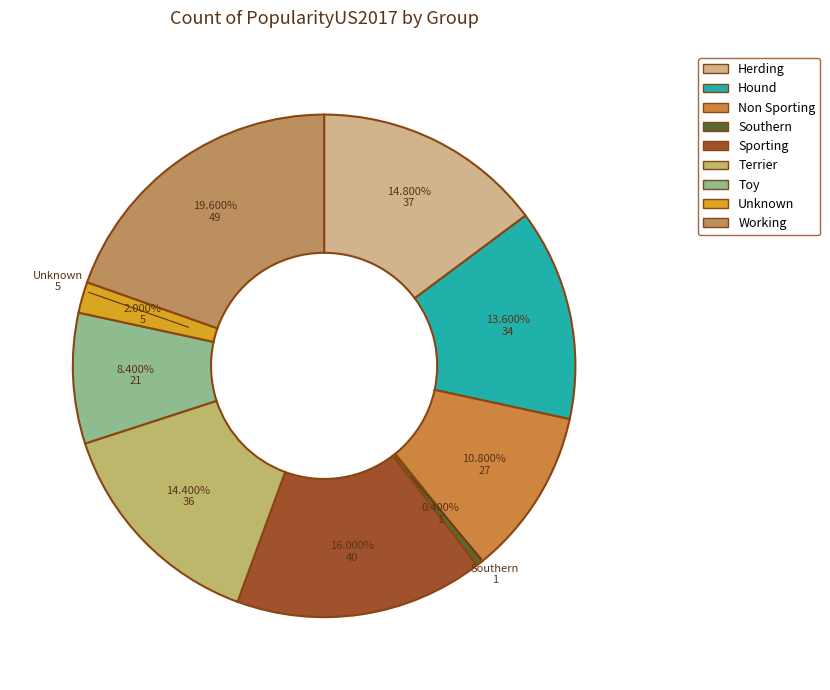

How many segments does this pie chart have?

9